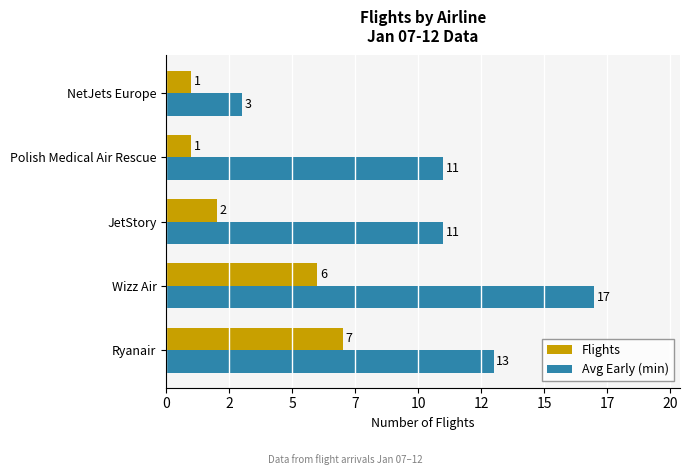

What are all the series names shown in the legend?

Flights, Avg Early (min)